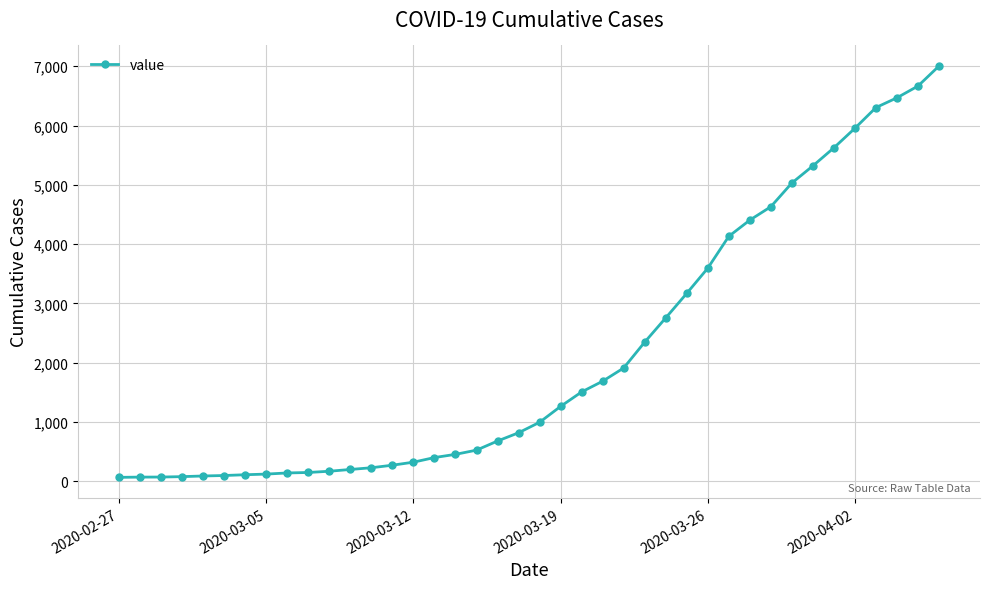

What is the average value?

2144